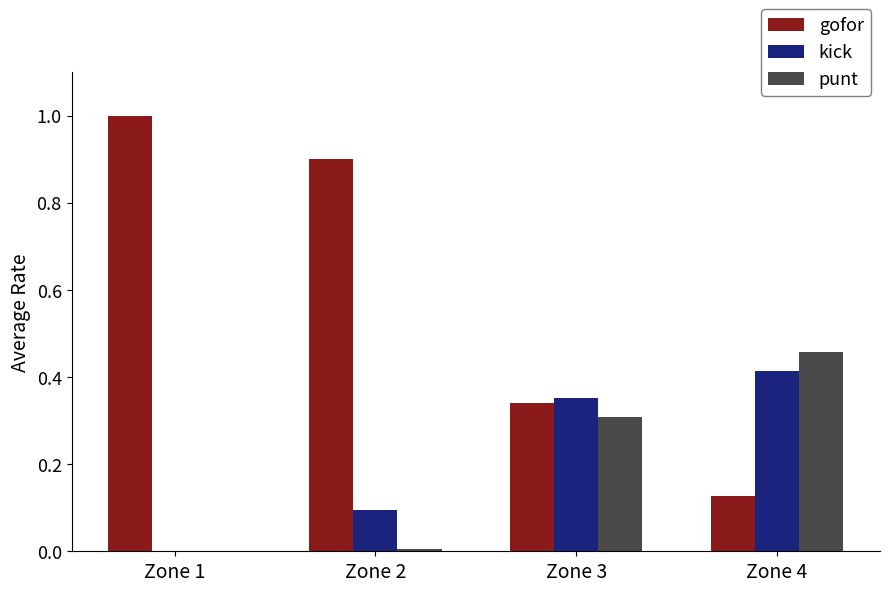

What is the sum of all punt values?

0.8